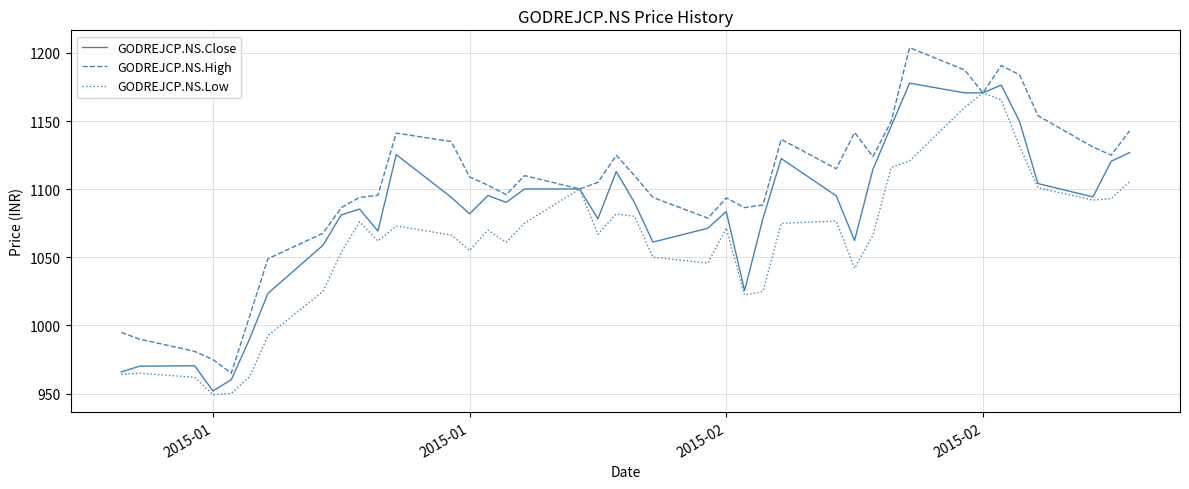

Which series has the largest total across all categories?

GODREJCP.NS.High